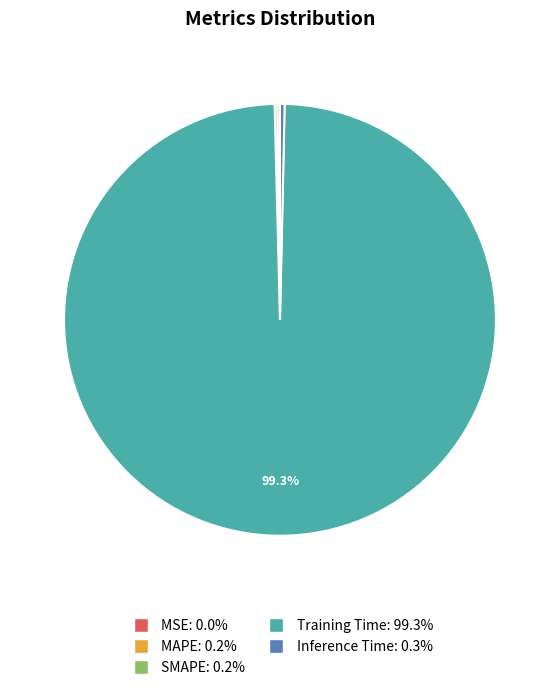

Does any single category account for the majority?

Yes